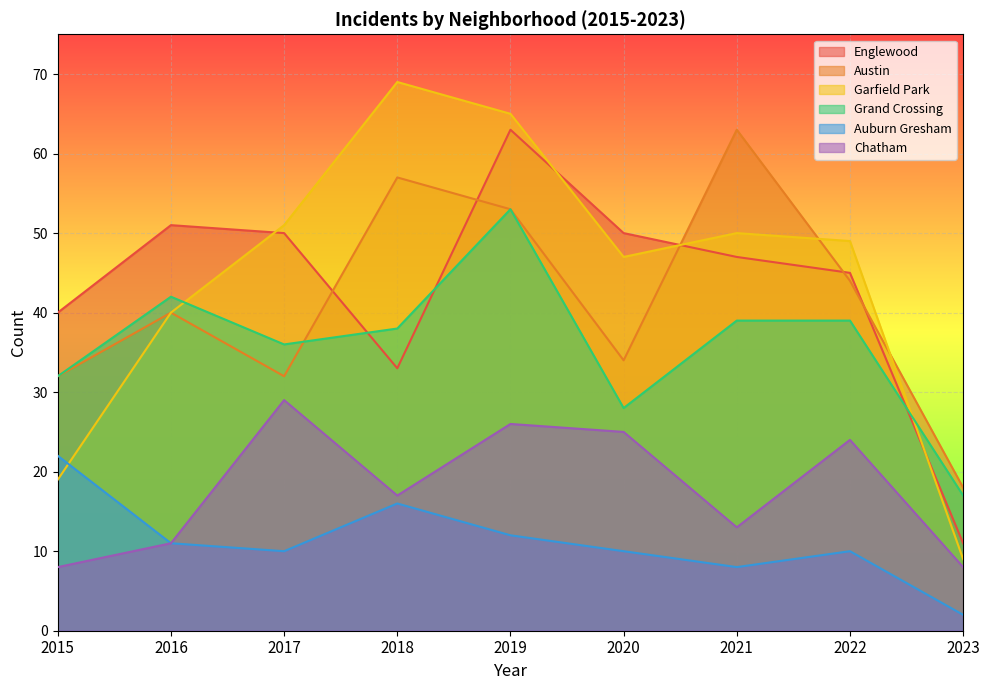

True or false: Englewood has more than 2 points higher than both neighbors.

False